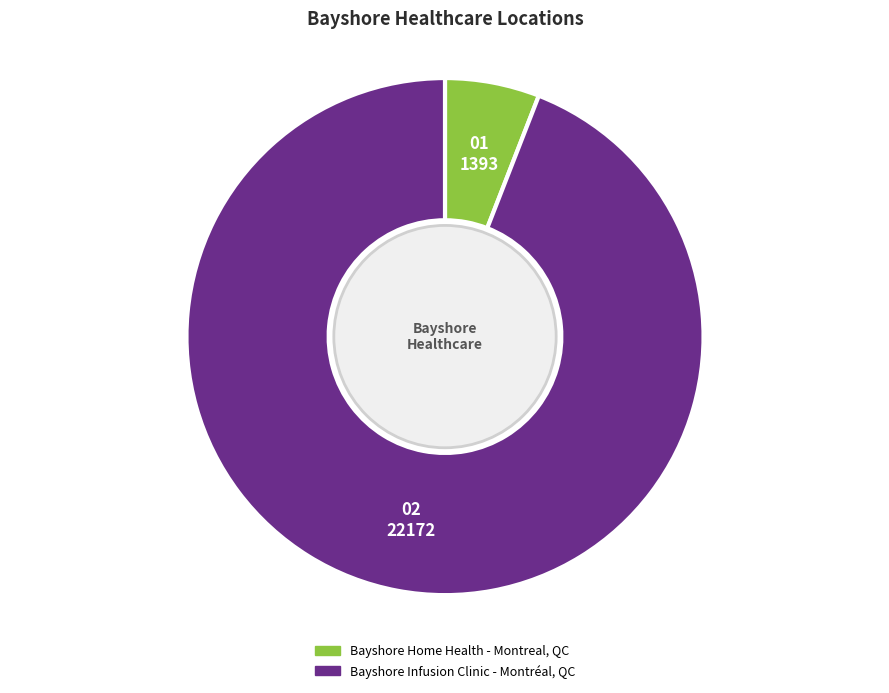

Is it true that Bayshore Infusion Clinic - Montréal, QC is 94% of the pie?

True